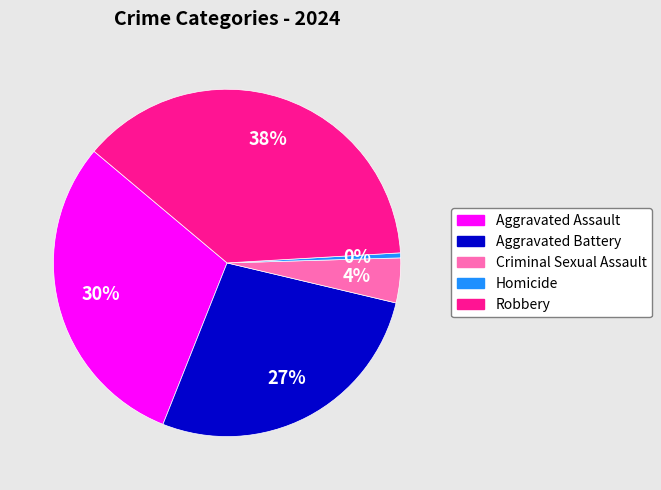

To the nearest percent, what is the difference between the Aggravated Assault and Aggravated Battery slice percentages?

3%